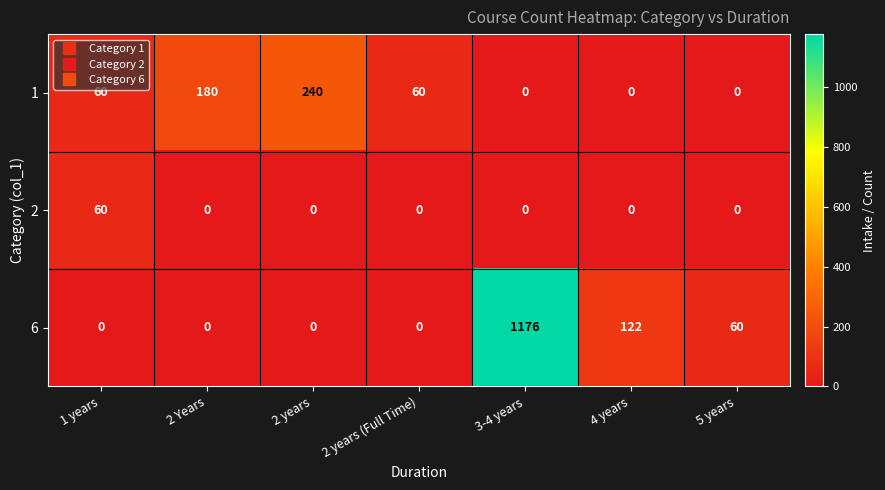

What is the spread (max minus min) of values at 1 years?

60